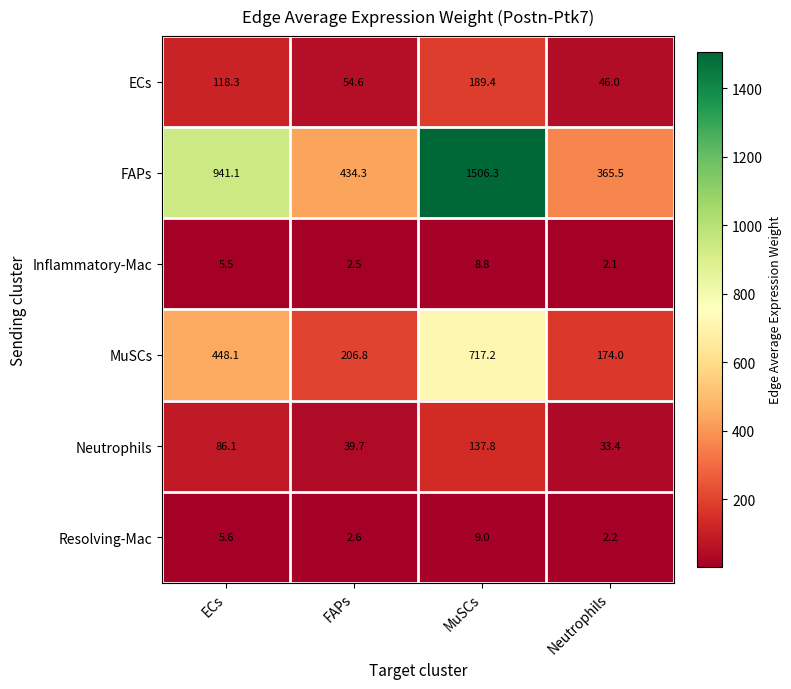

Reading left to right, transcribe all the data shown in this chart.

ECs: 118.3	54.6	189.4	46.0
FAPs: 941.1	434.3	1506.3	365.5
Inflammatory-Mac: 5.5	2.5	8.8	2.1
MuSCs: 448.1	206.8	717.2	174.0
Neutrophils: 86.1	39.7	137.8	33.4
Resolving-Mac: 5.6	2.6	9.0	2.2